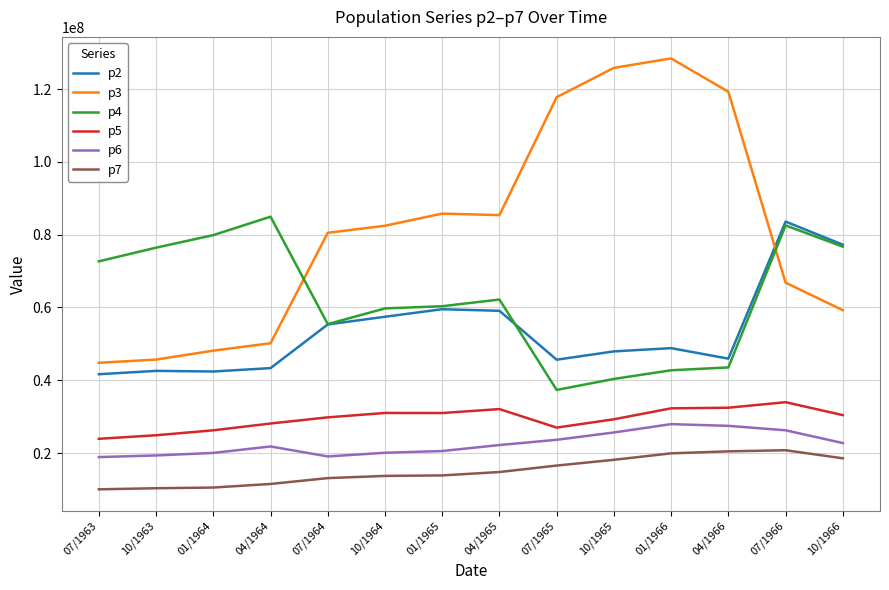

How many times do p3 and p2 cross each other?

1